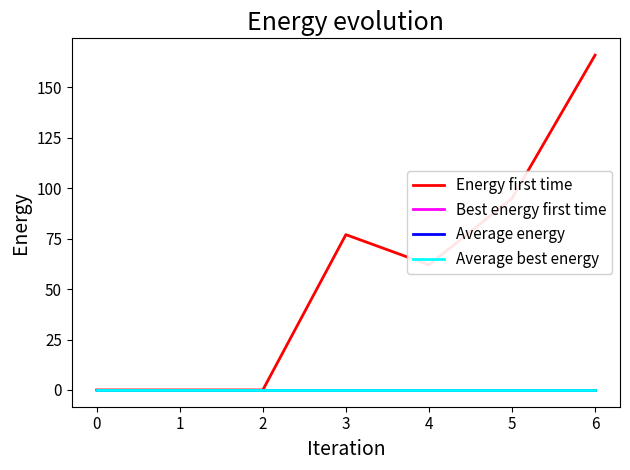

The Energy first time series shows 0 at 0. True or false?

True